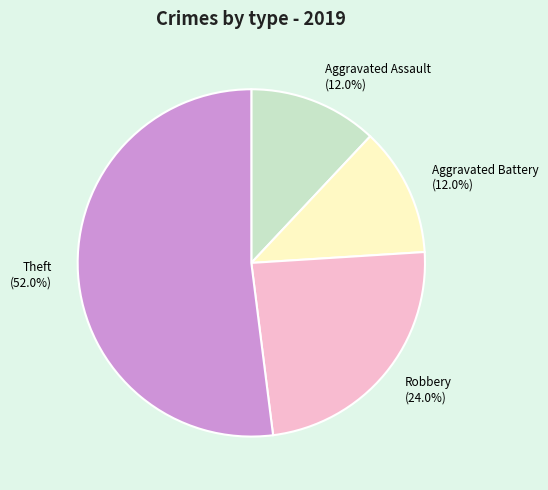

To the nearest percent, what percentage of the pie is Theft?

52%